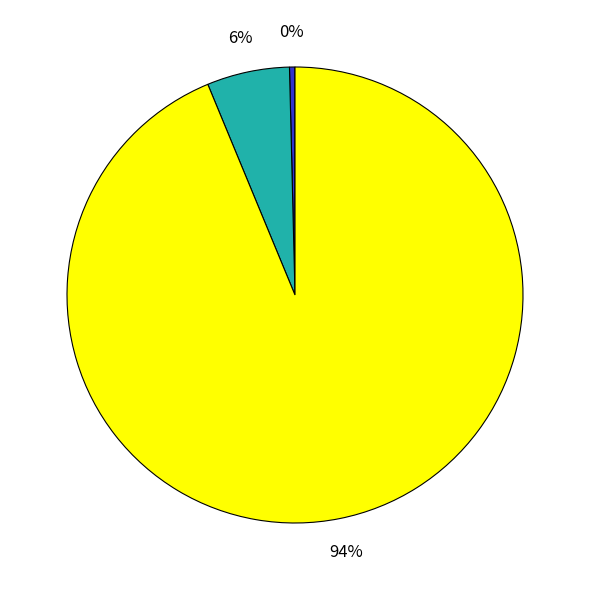

To the nearest percent, what is the average slice percentage?

33%